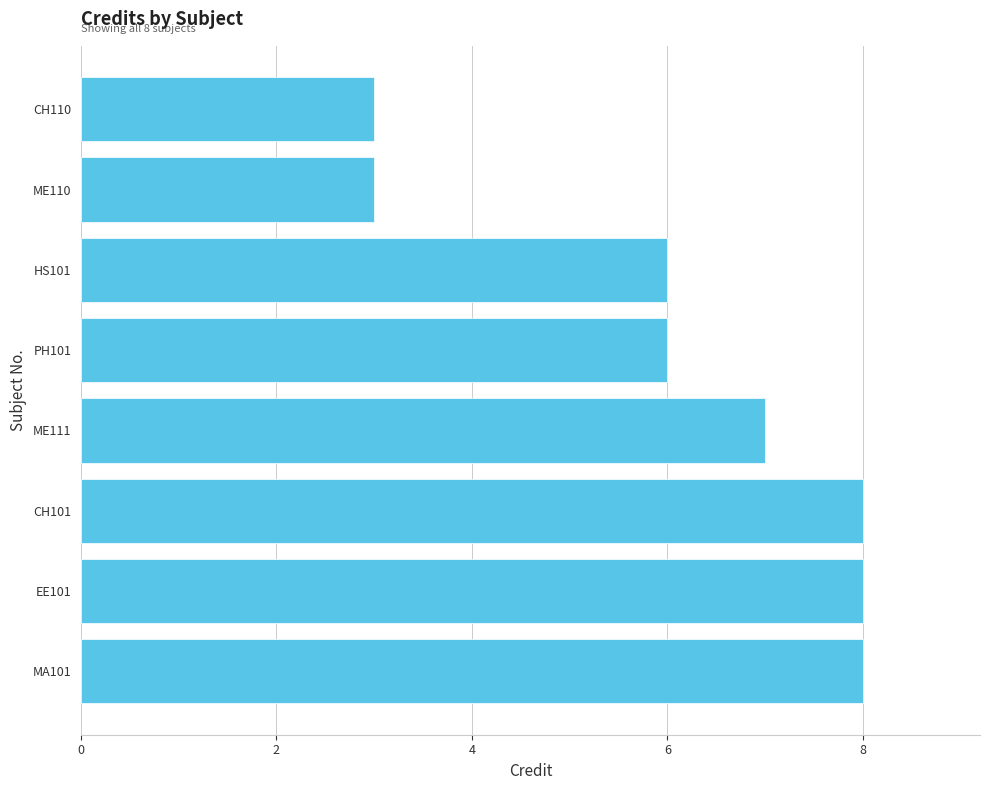

How many categories are shown in the chart?

8